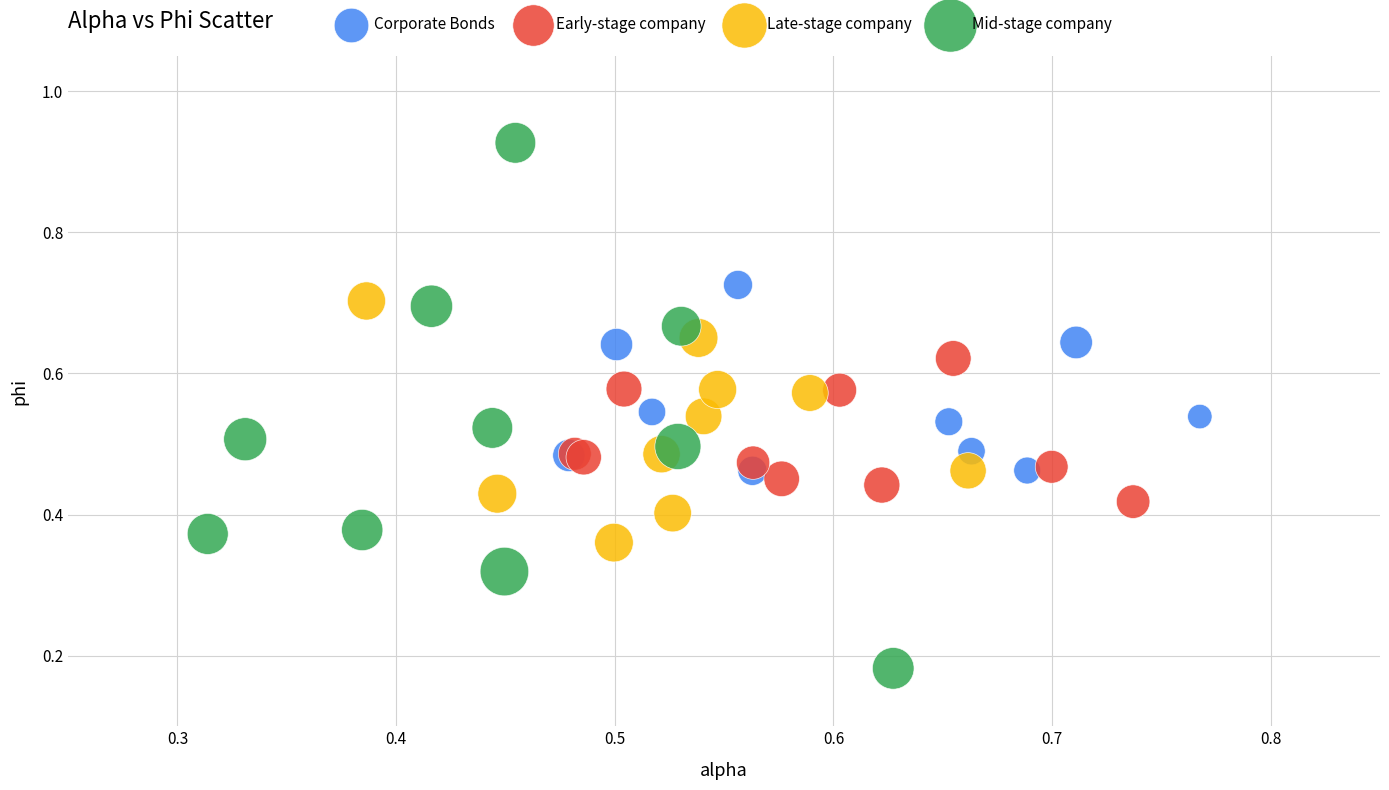

Which series contains the highest Y value?

Mid-stage company